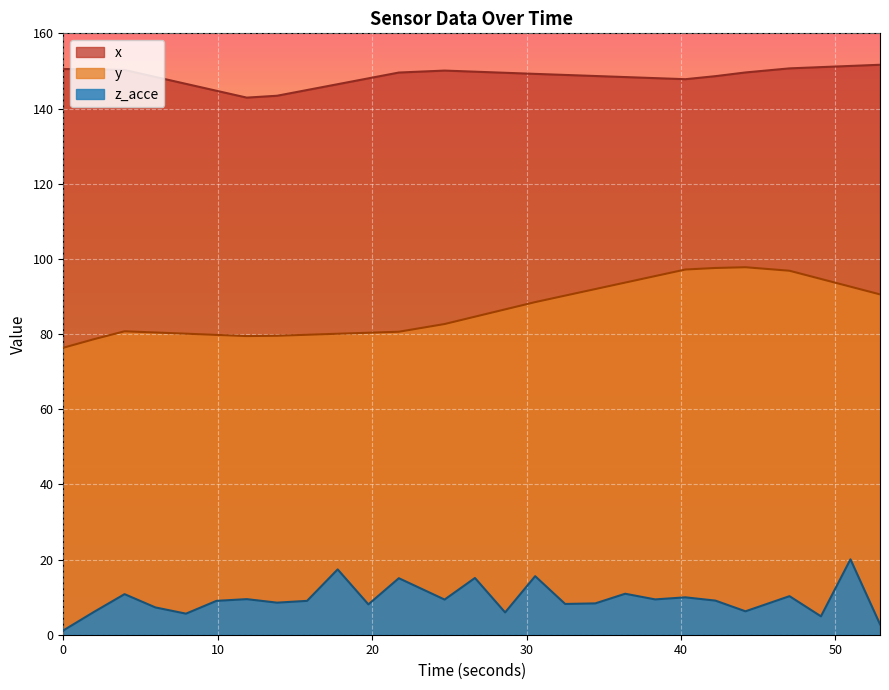

What is the maximum value for x?

151.6